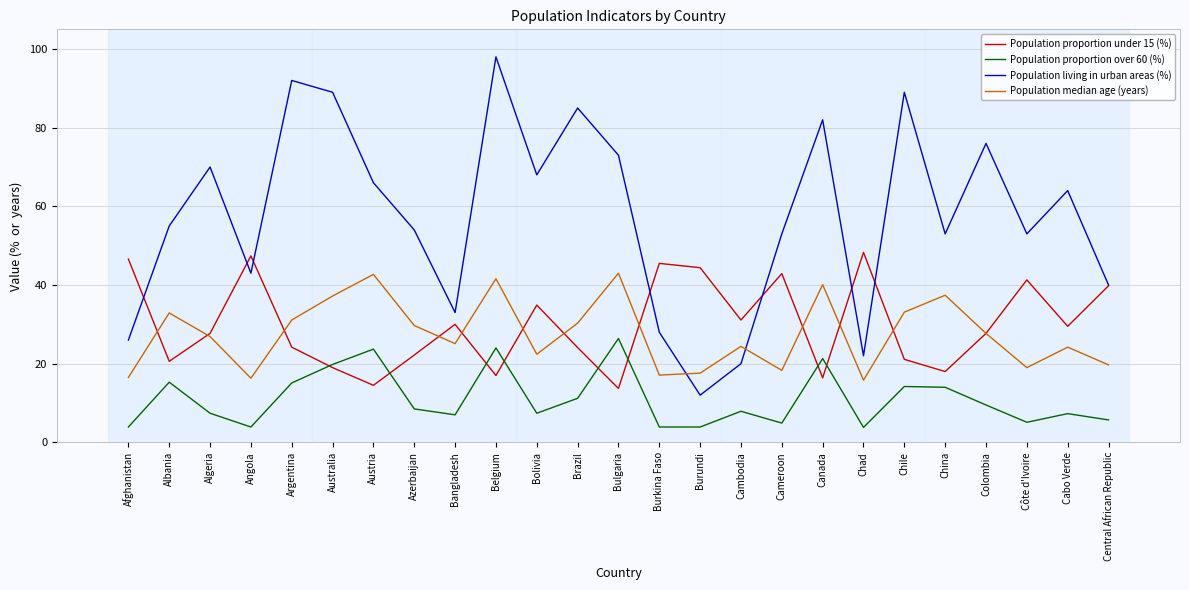

What is the smallest value displayed?

3.8